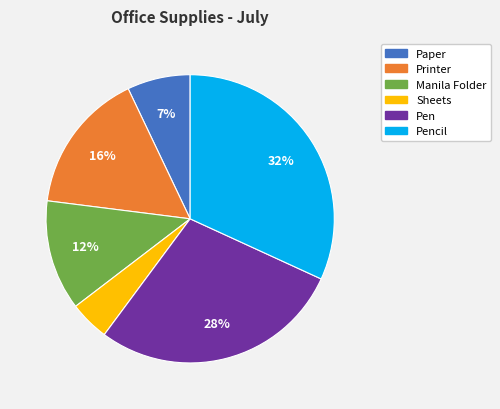

Count the number of slices in the pie.

6